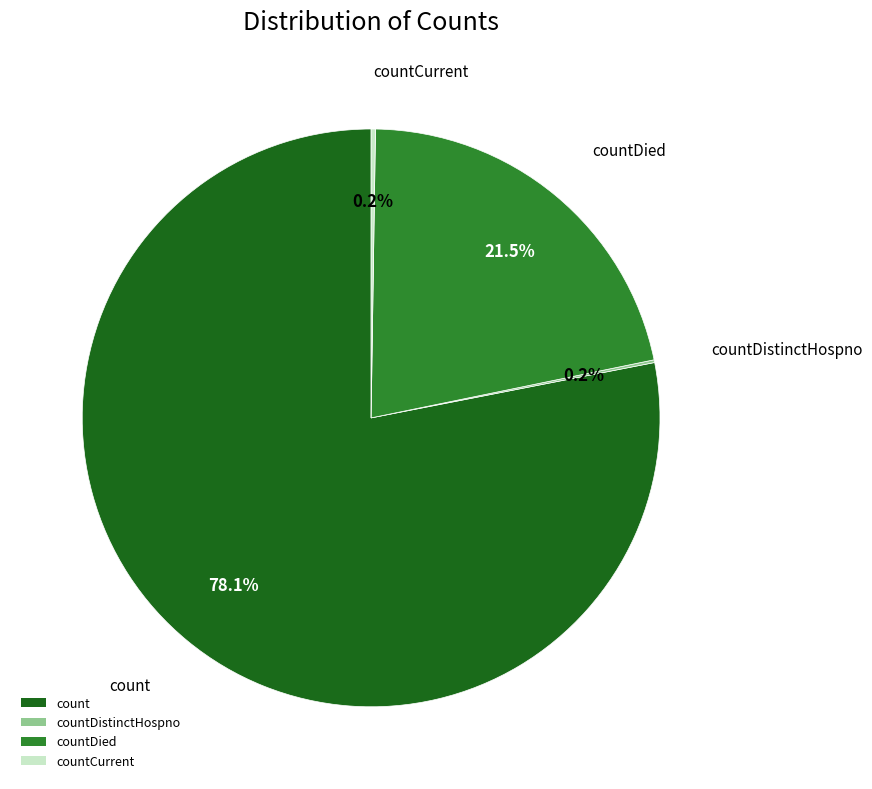

Does any single category account for the majority?

Yes